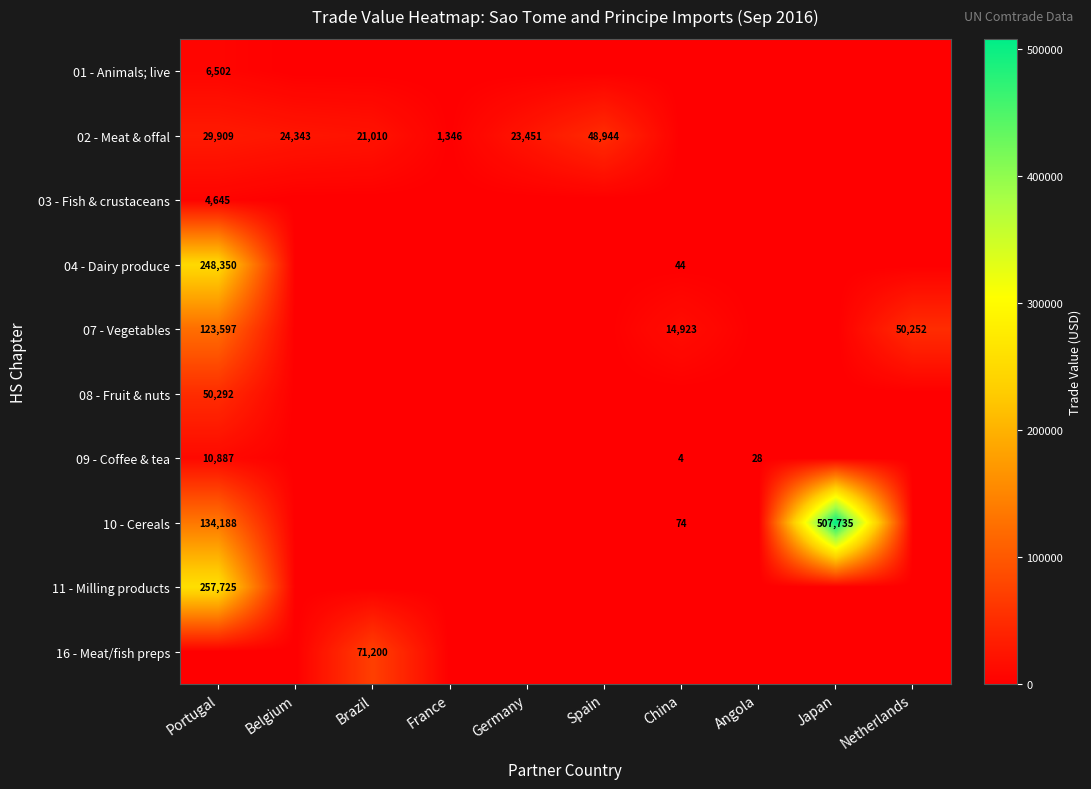

What is the difference between the 07 - Vegetables values at China and Netherlands?

35329